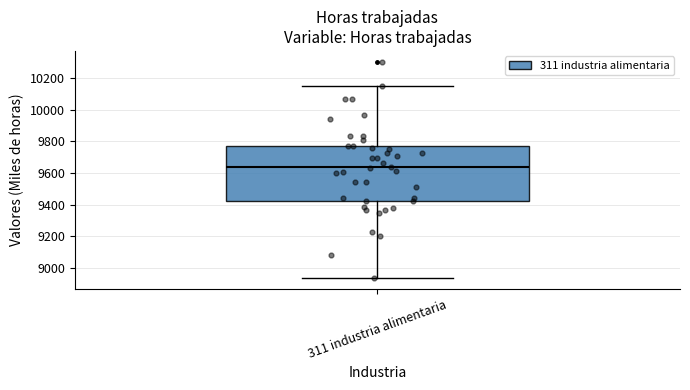

Where does the median line of the box for 311 industria alimentaria sit on the y-axis? The values are not printed on the chart, so give them approximately, as read against the axis.

9640